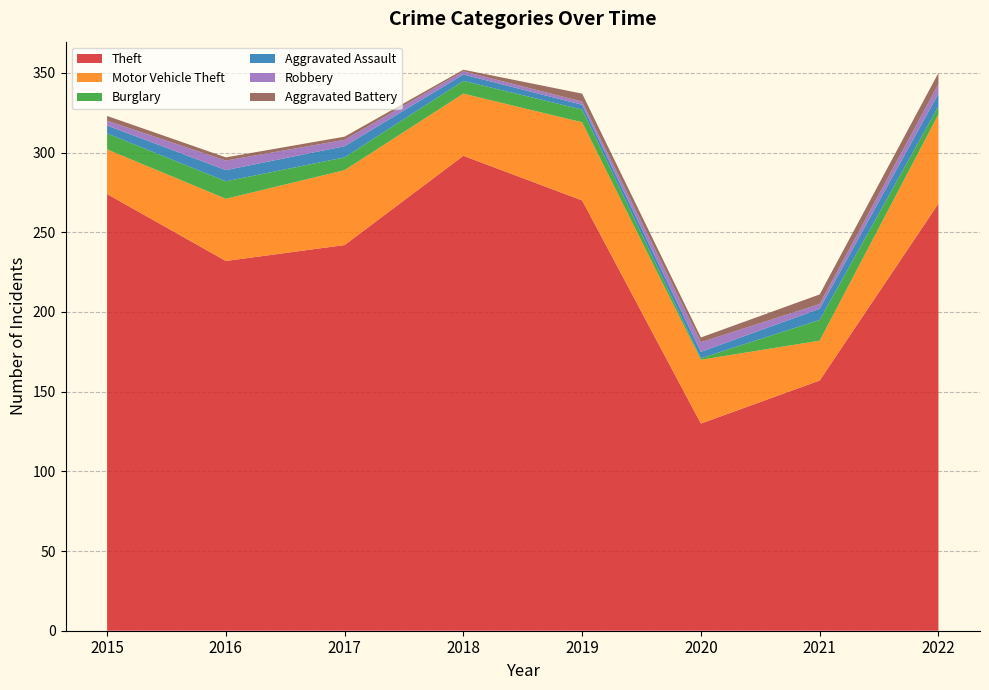

Reading left to right, transcribe all the data shown in this chart.

Theft: 274	232	242	298	270	130	157	268
Motor Vehicle Theft: 28	39	47	39	49	40	25	56
Burglary: 10	11	8	8	8	1	13	5
Aggravated Assault: 5	7	7	4	3	4	7	8
Robbery: 3	6	4	2	2	6	3	6
Aggravated Battery: 3	2	2	1	5	3	6	7